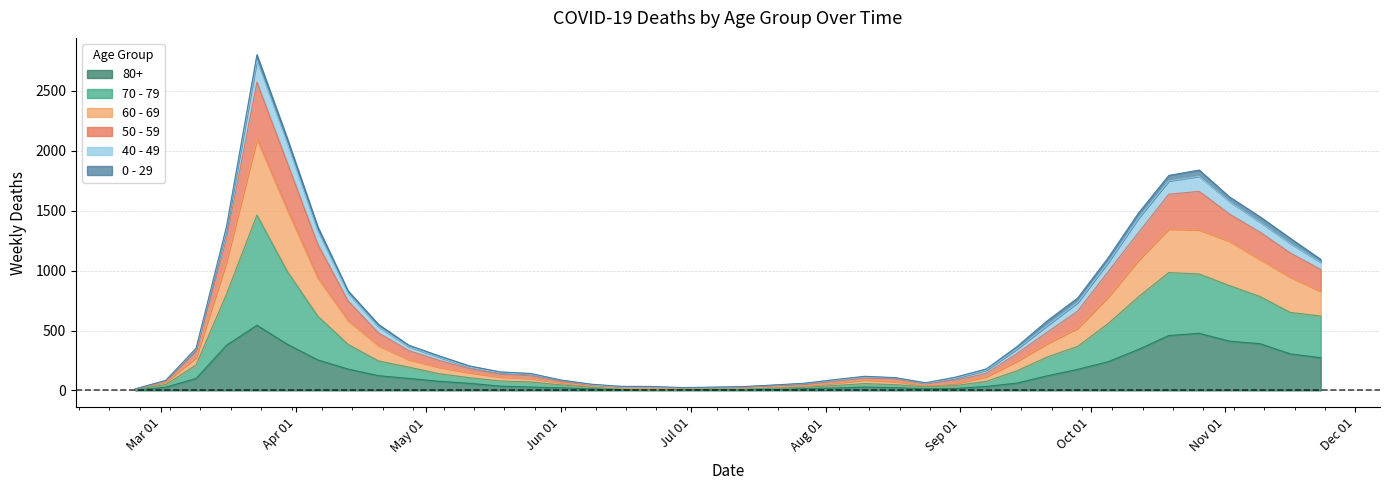

Does the chart display data point markers on the line(s)?

No